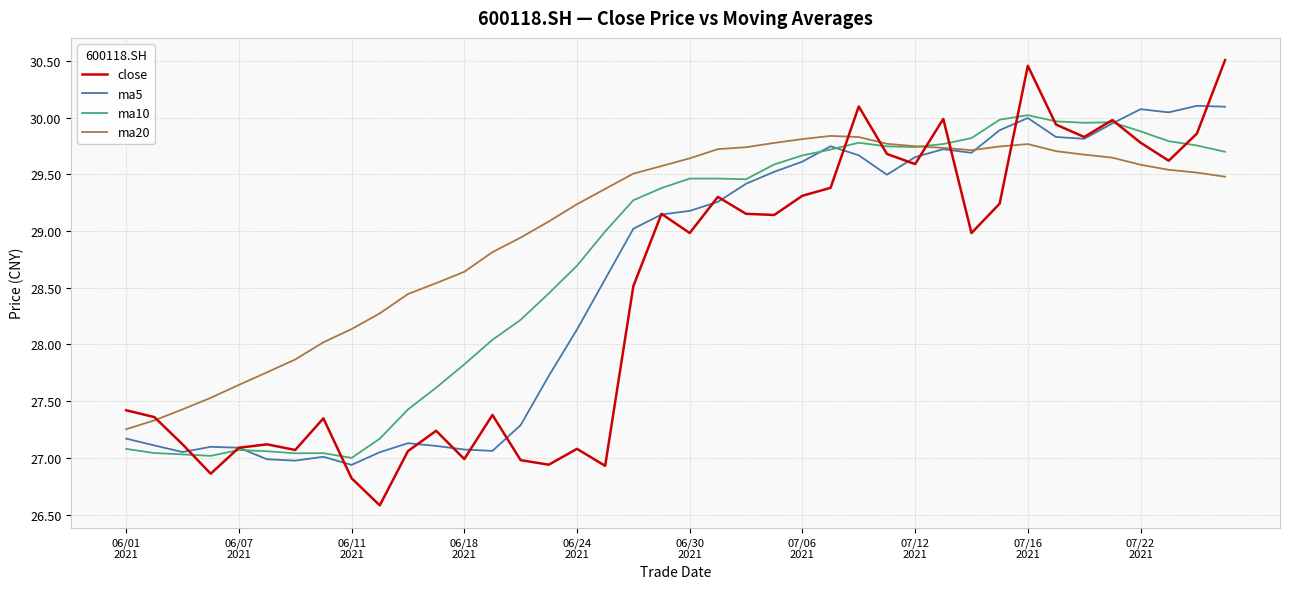

Rank the series by their average value, from lowest to highest.

close, ma5, ma10, ma20